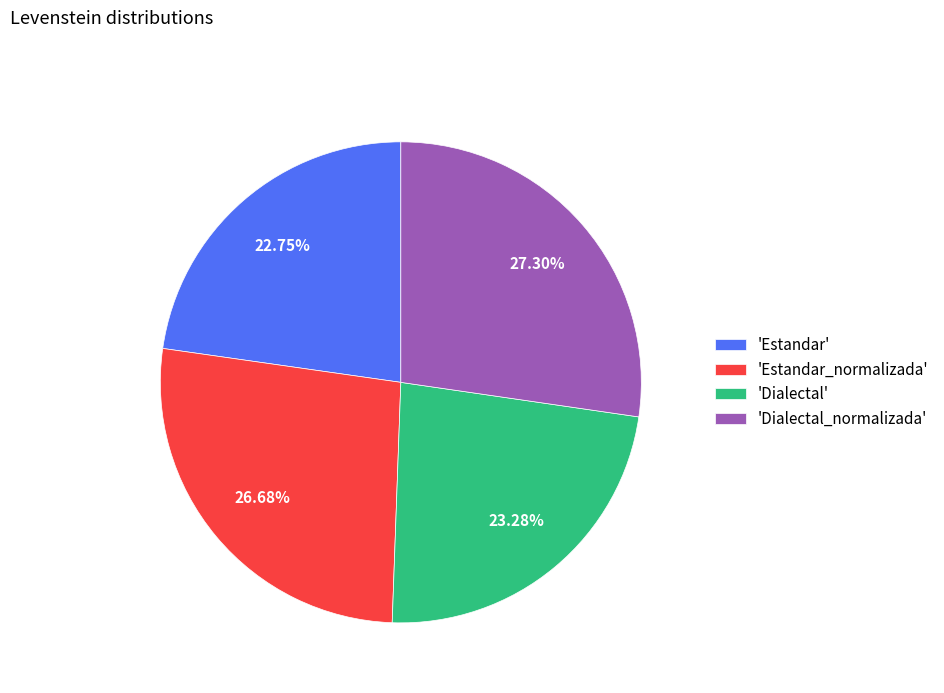

How many slices are in this pie chart?

4